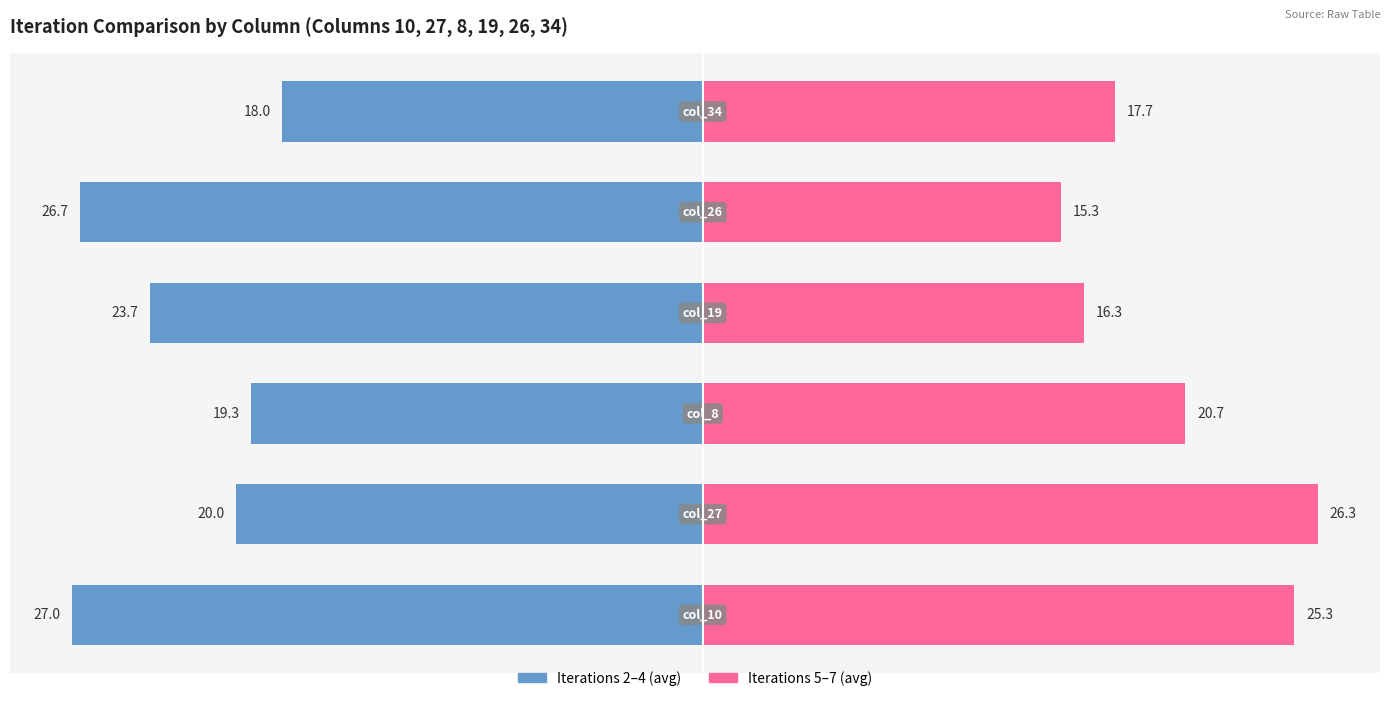

The value of iteration5, iteration6, iteration7 at 0 is 6.8. True or false?

False